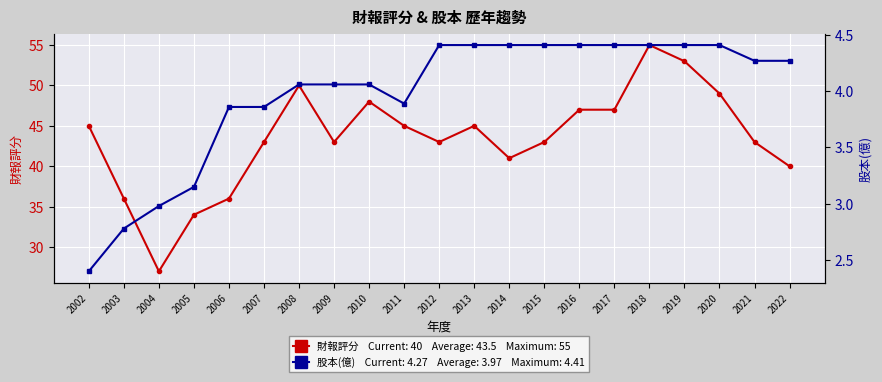

Which label corresponds to the smallest value in the chart?

2002